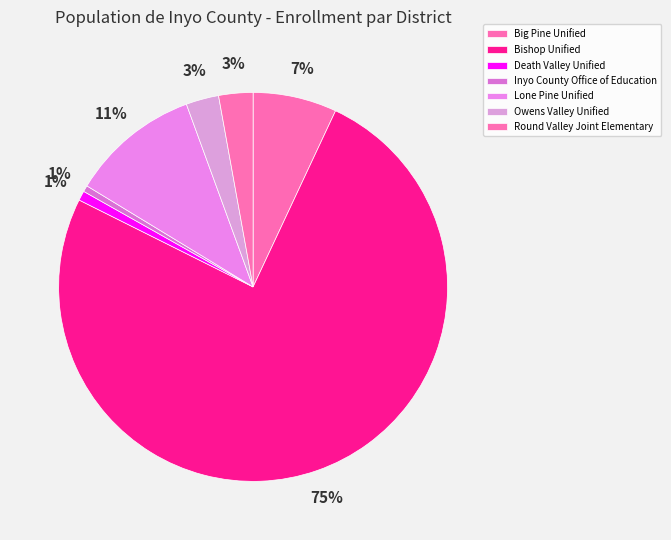

Is the sum of Big Pine Unified and Lone Pine Unified greater than half?

No